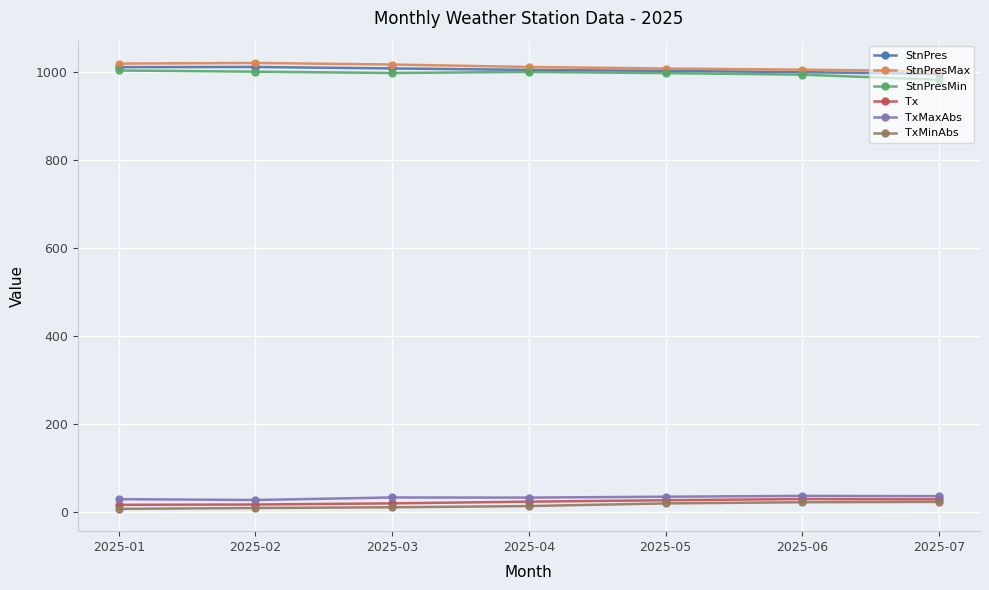

What are all the series names shown in the legend?

StnPres, StnPresMax, StnPresMin, Tx, TxMaxAbs, TxMinAbs